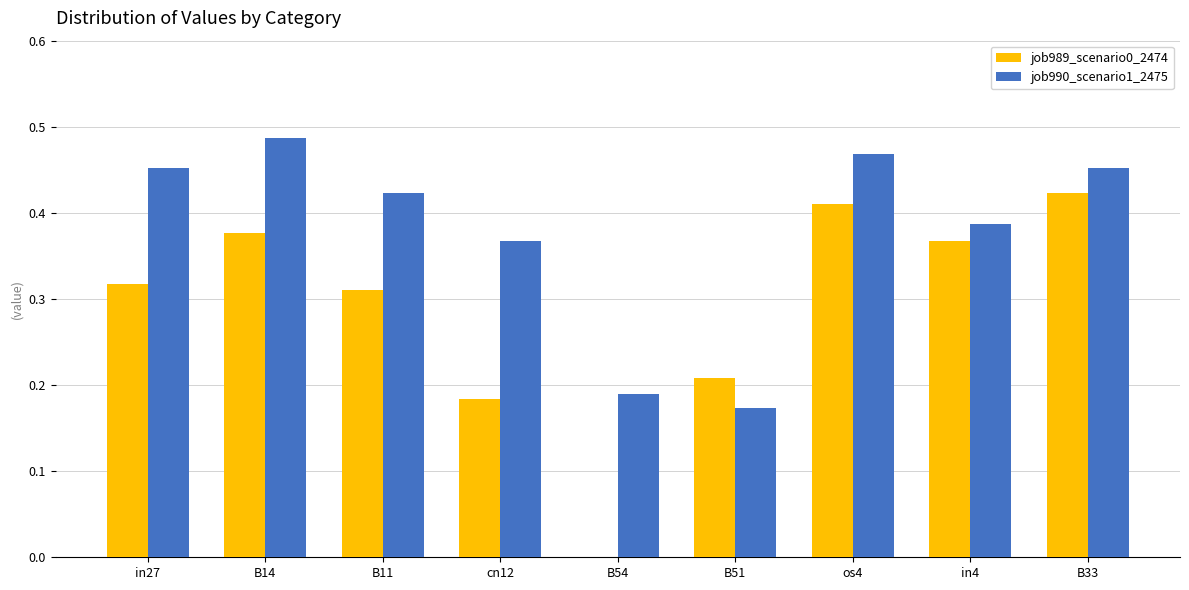

Count the number of data series in this chart.

2